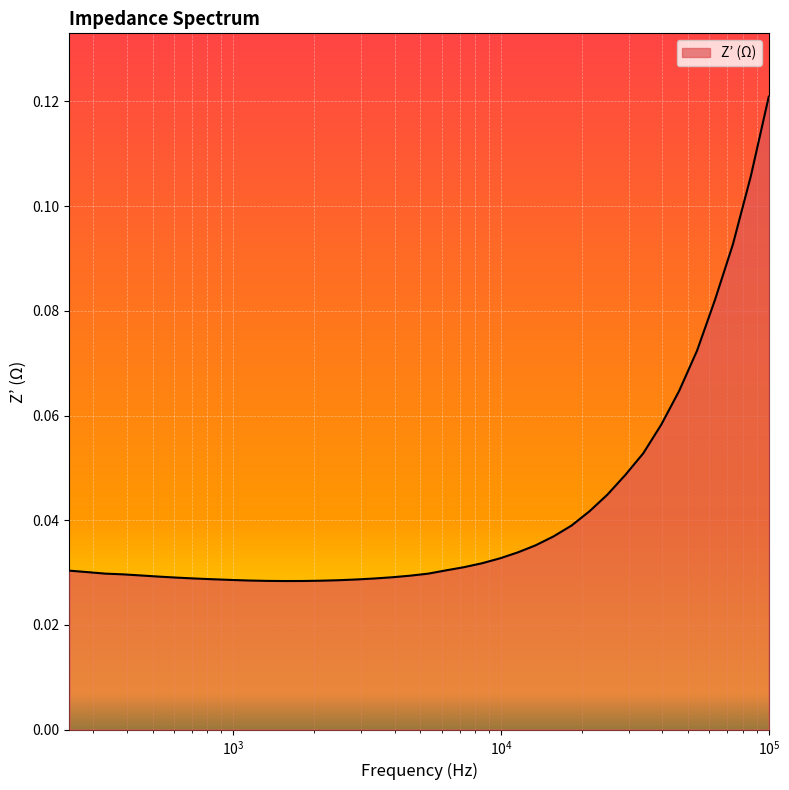

What is the greatest value displayed?

0.1